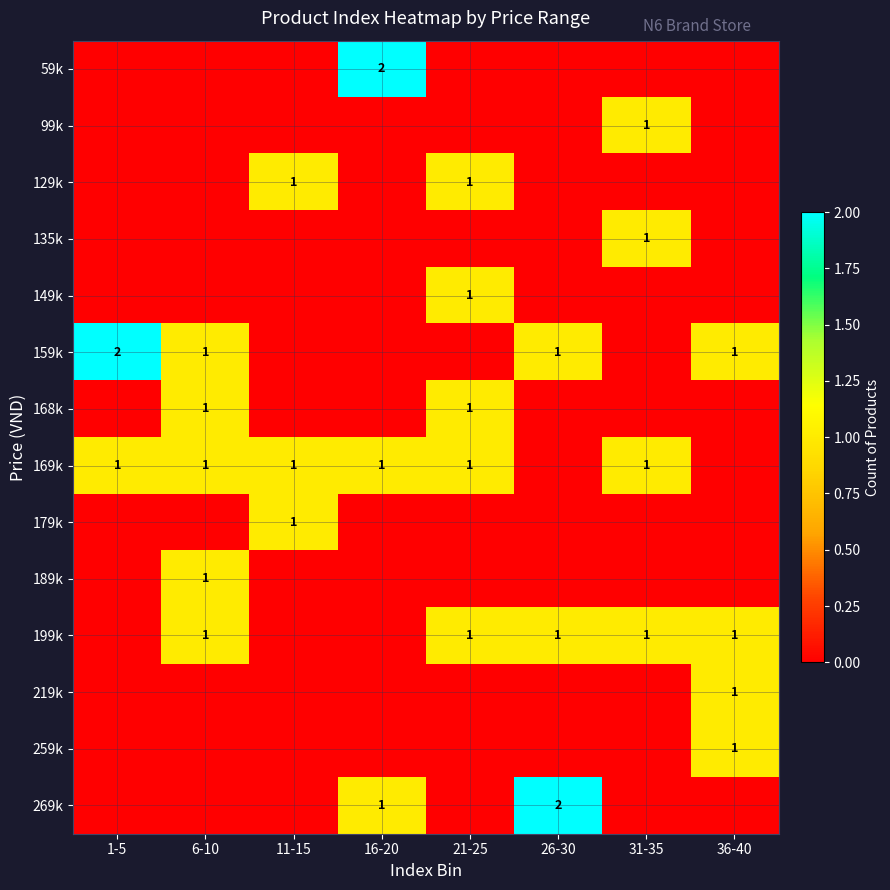

True or false: 159k has a value of 2 at 1-5.

True